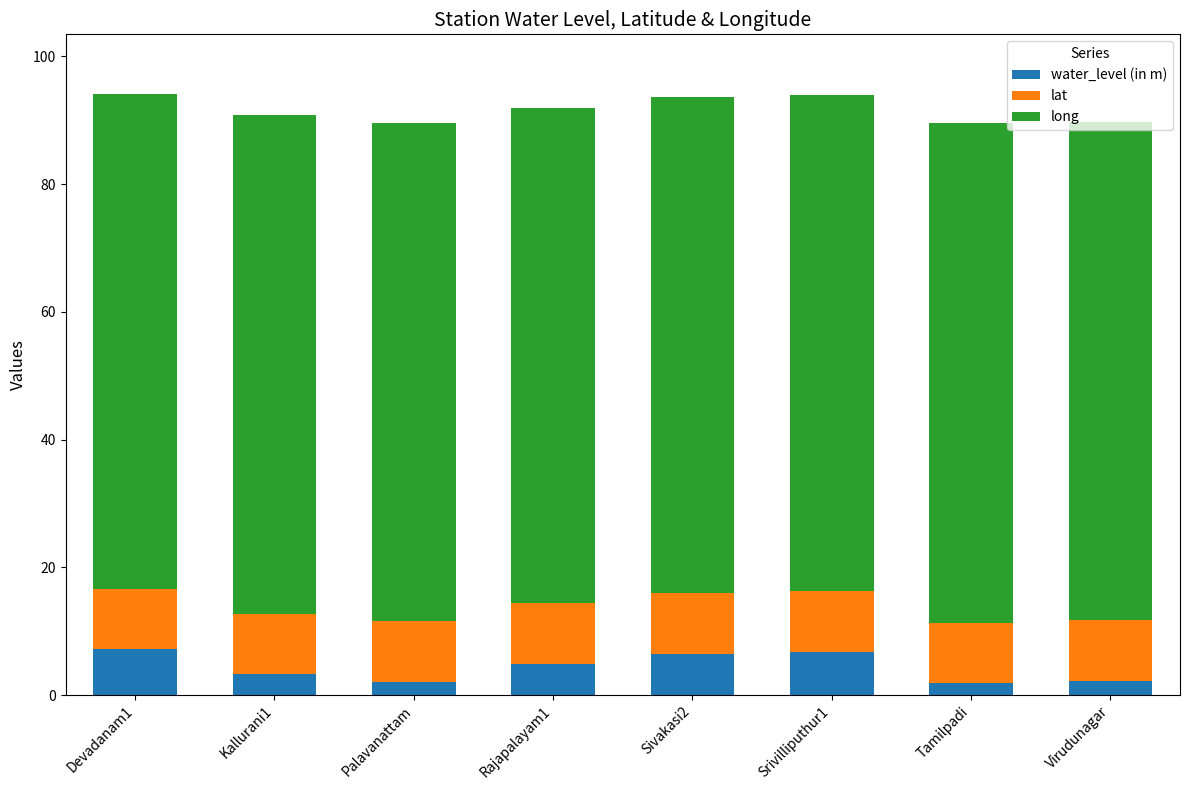

Is it true that water_level (in m) equals 2.2 at Virudunagar?

True